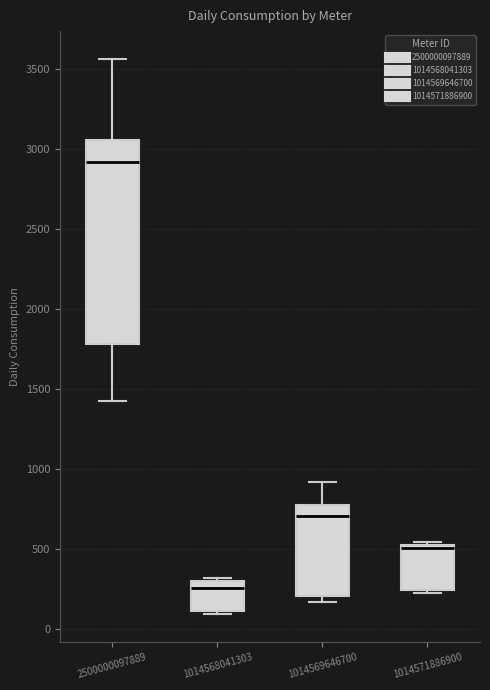

Where is the upper edge of the box at x = 2500000097889 on the y-axis? The values are not printed on the chart, so give them approximately, as read against the axis.

3050